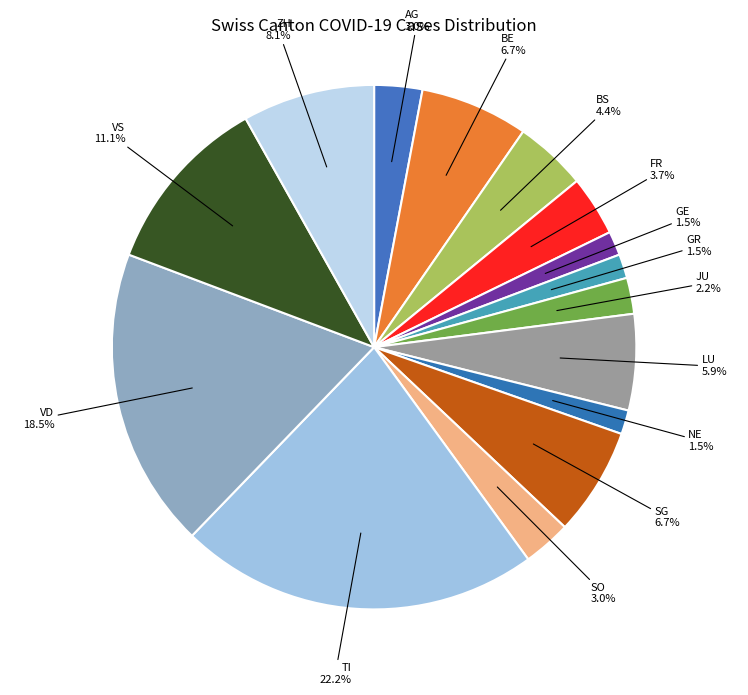

How much of the chart is everything except FR?

96.3%